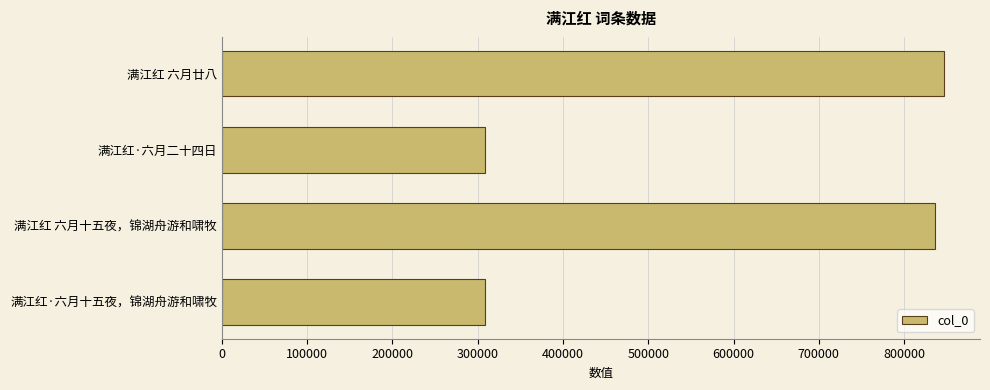

What is the change in value from 满江红 六月廿八 to 满江红·六月二十四日?

-538079